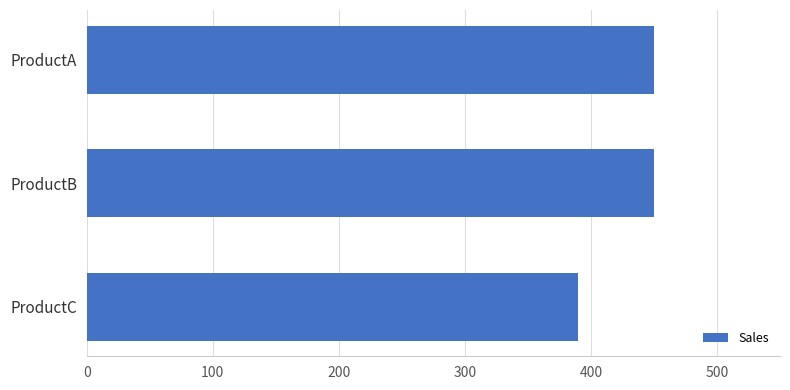

The value at ProductC is 390. True or false?

True